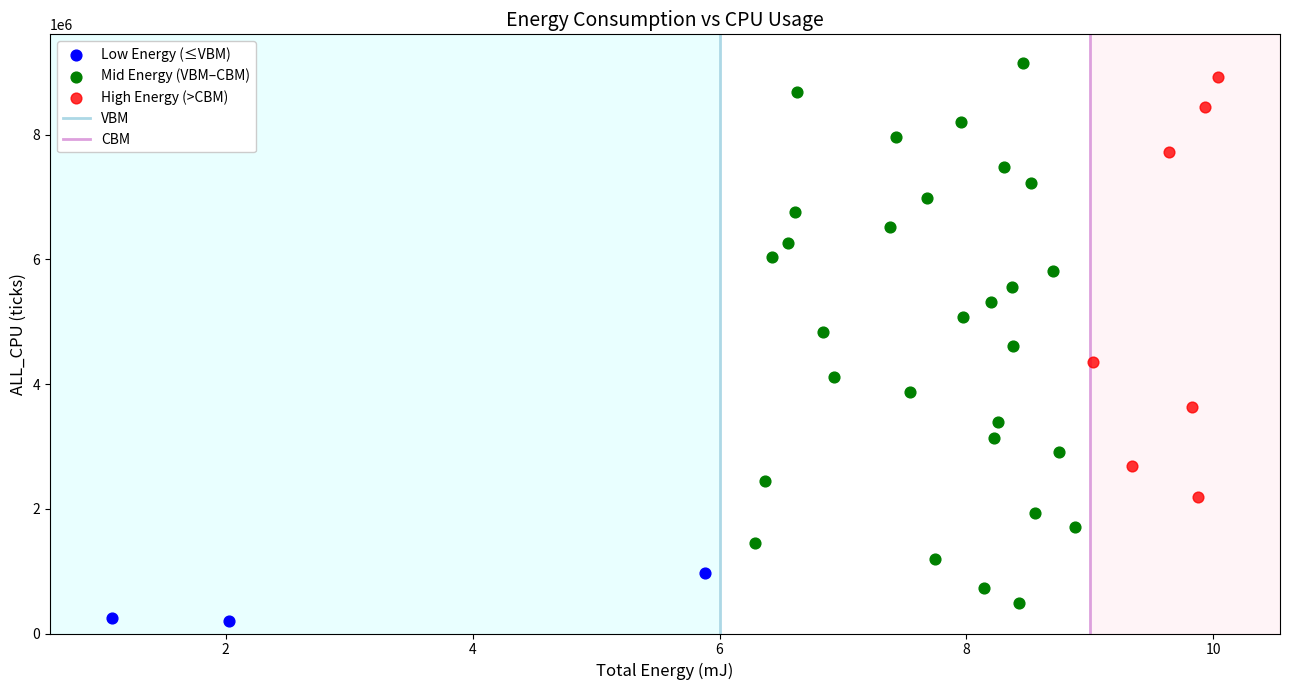

Which series has the largest Y range (max minus min)?

Mid Energy (VBM–CBM)